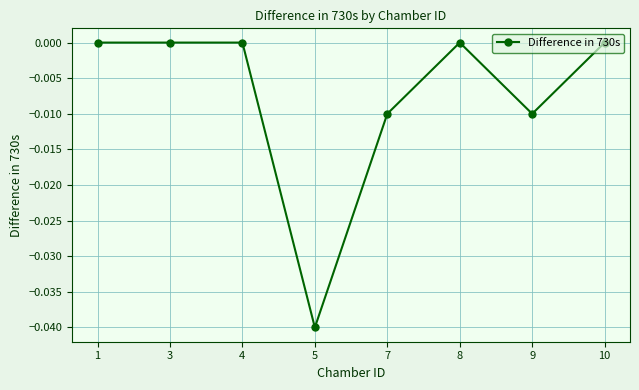

Between 9 and 1, which is larger?

1